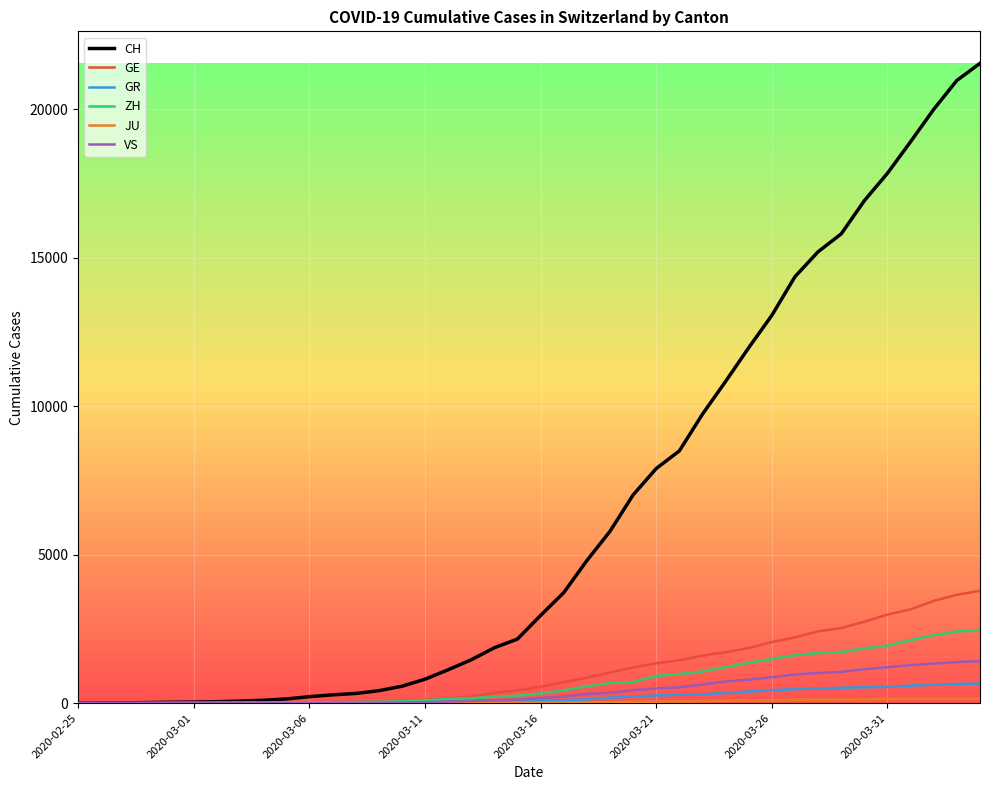

Which series has the largest total across all categories?

CH